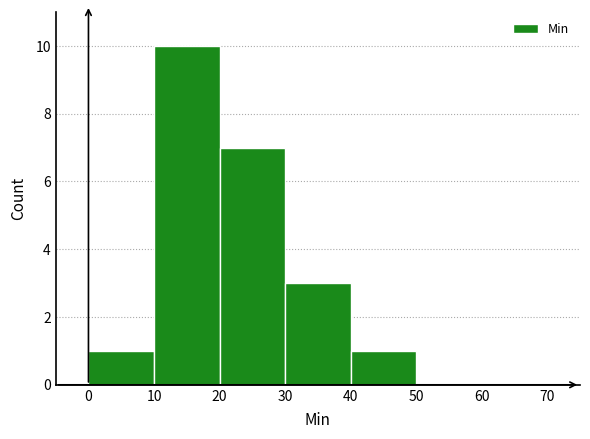

Reading left to right, list every bar in this chart as the range it spans on the x-axis followed by its height. The values are not printed on the chart, so give them approximately, as read against the axis.

0 to 10: 1
10 to 20: 10
20 to 30: 7
30 to 40: 3
40 to 50: 1
50 to 60: 0
60 to 70: 0